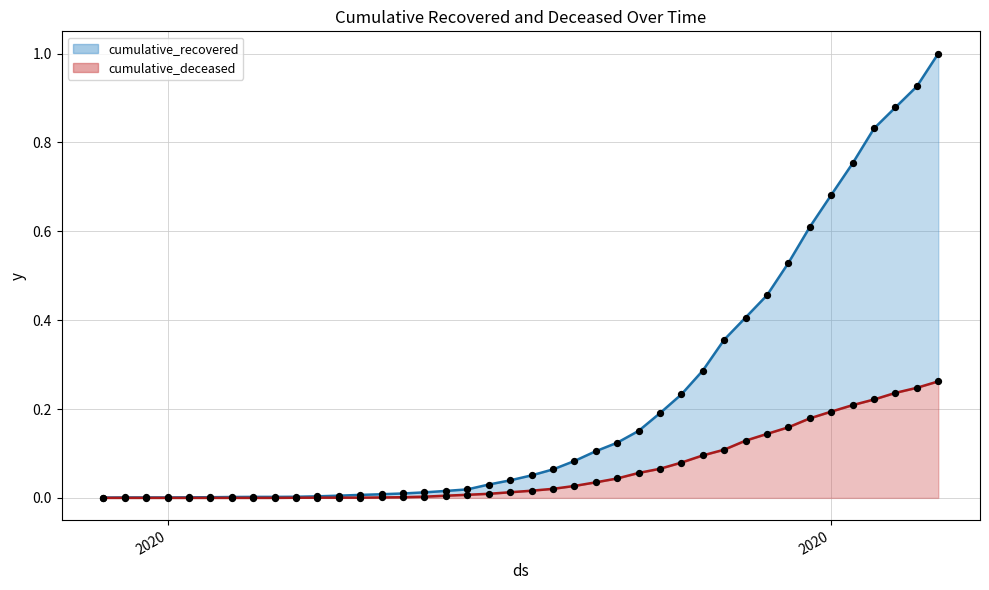

What are all the series names shown in the legend?

cumulative_recovered, cumulative_deceased